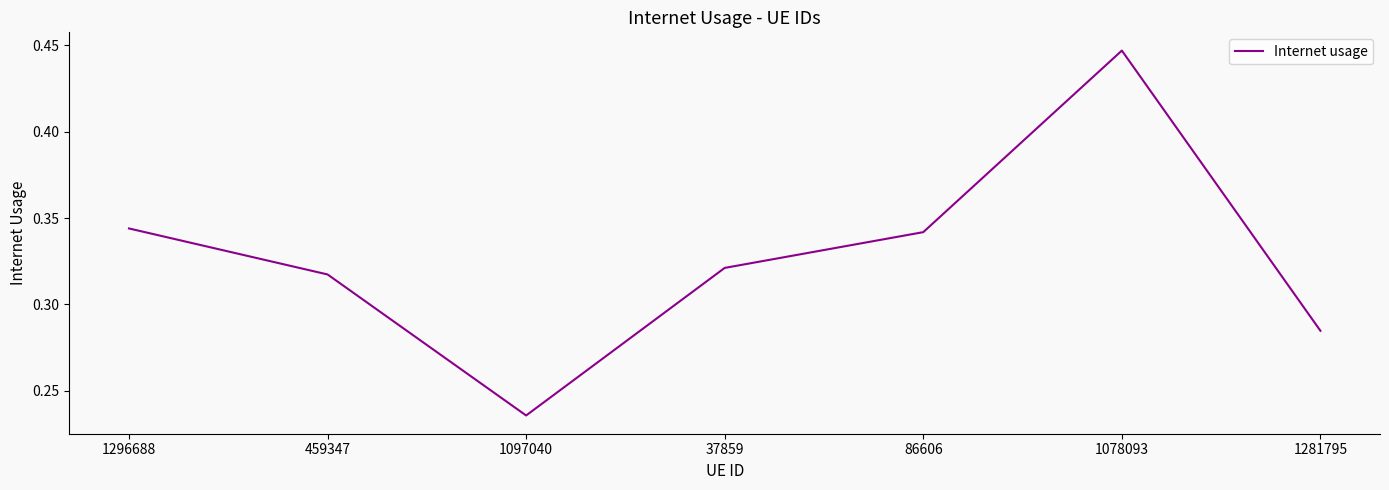

At which category does the data reach its first local valley?

1097040